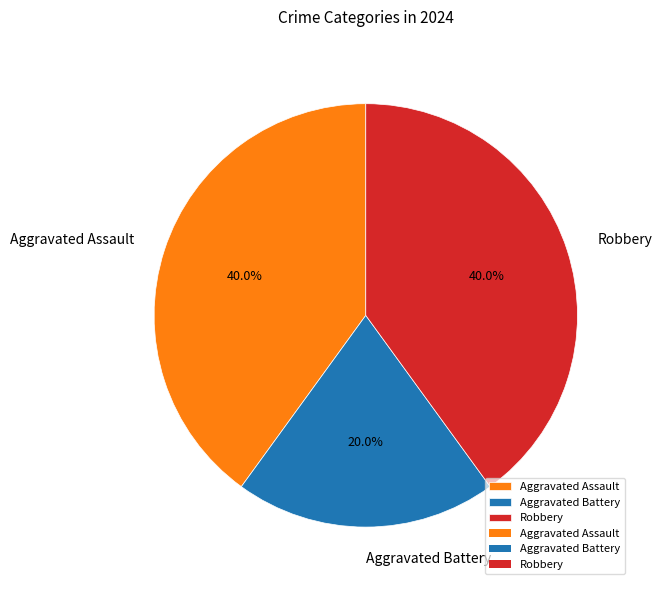

Is the sum of Robbery and Aggravated Battery greater than half?

Yes